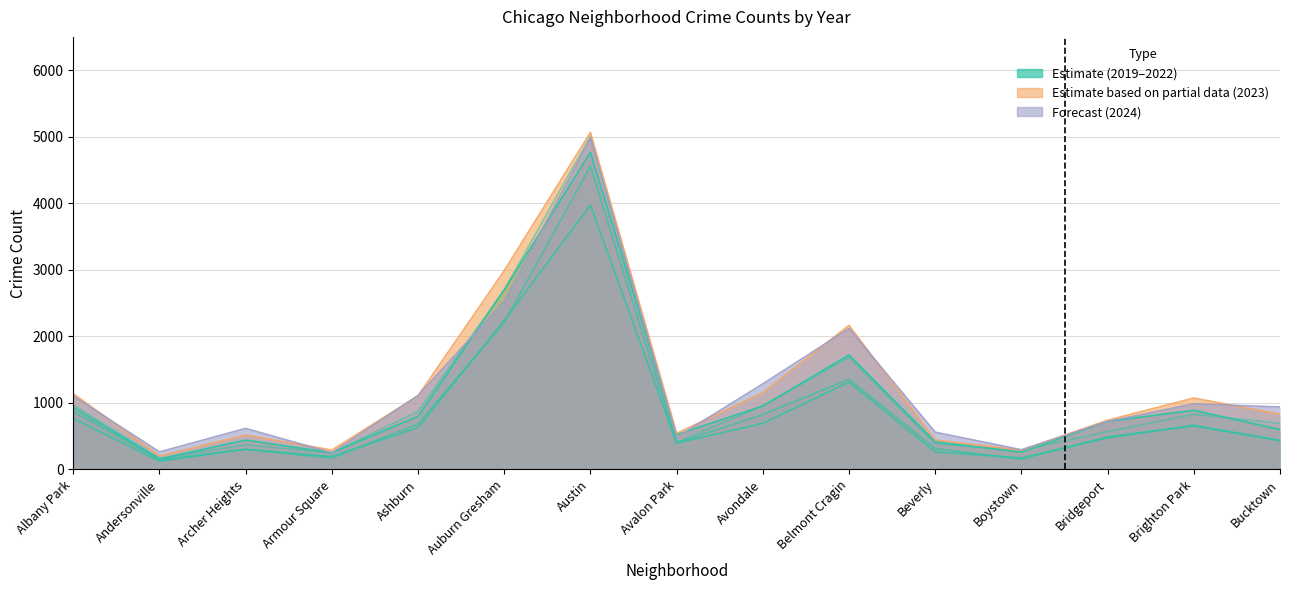

At which category does 2020 reach its first local valley?

Andersonville